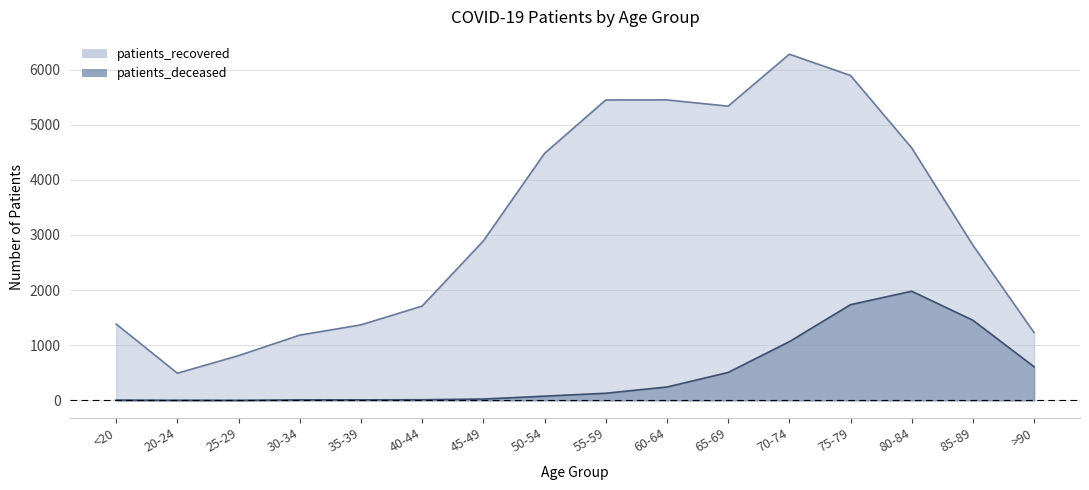

Between 40-44 and 70-74, which is larger?

70-74